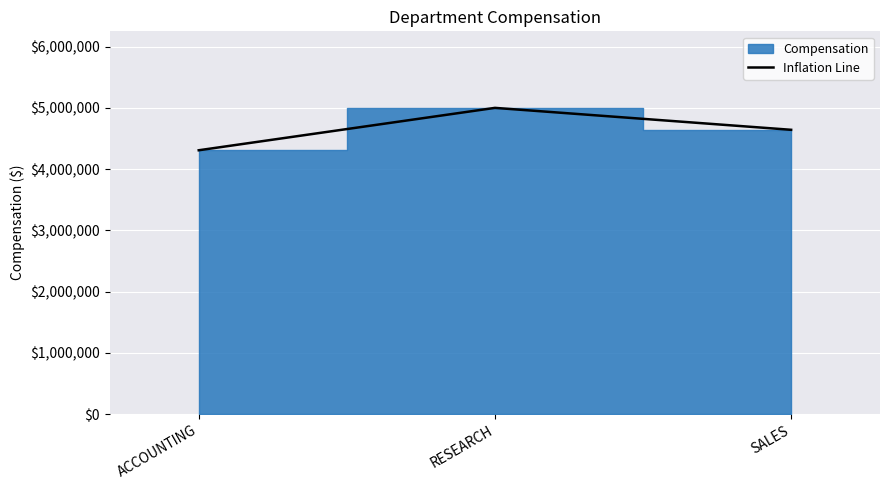

Rank the categories by value from lowest to highest.

ACCOUNTING, SALES, RESEARCH